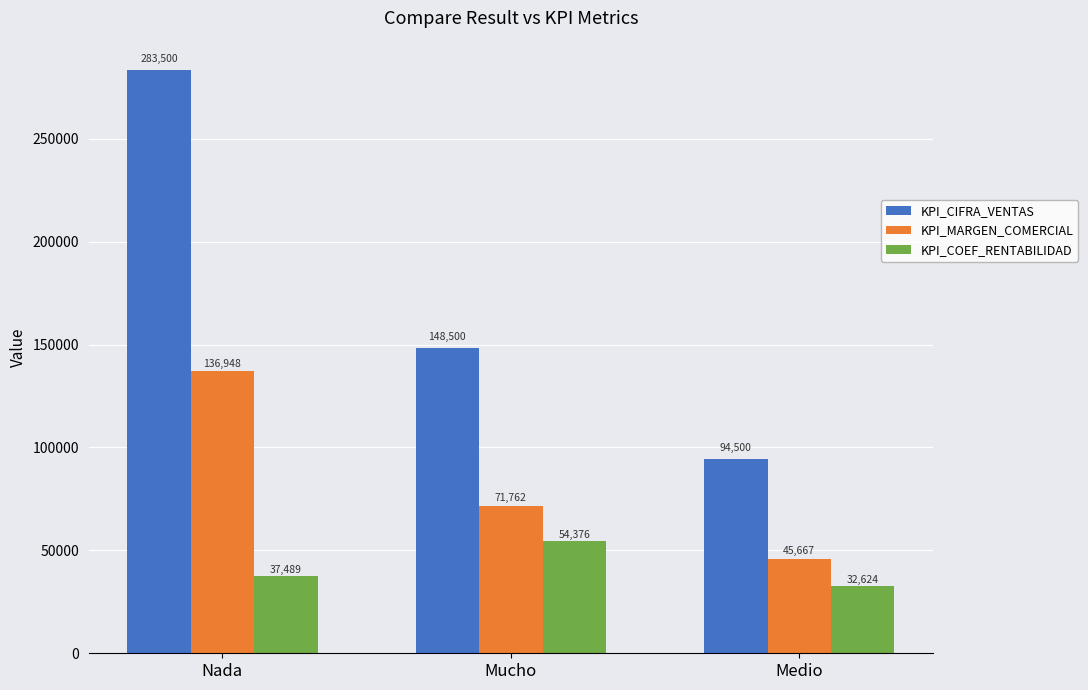

Are the bars grouped side by side (vs. stacked)?

Yes